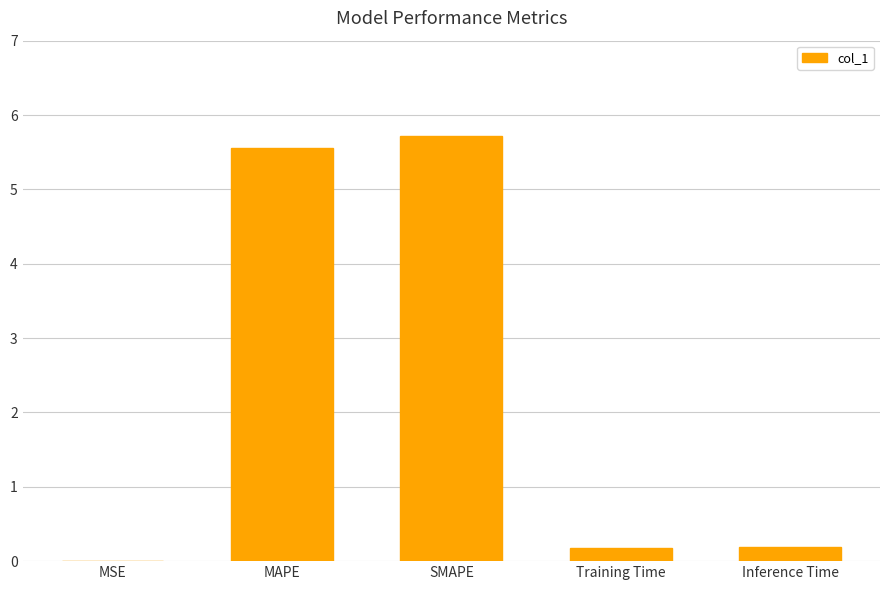

Which label corresponds to the largest value in the chart?

SMAPE